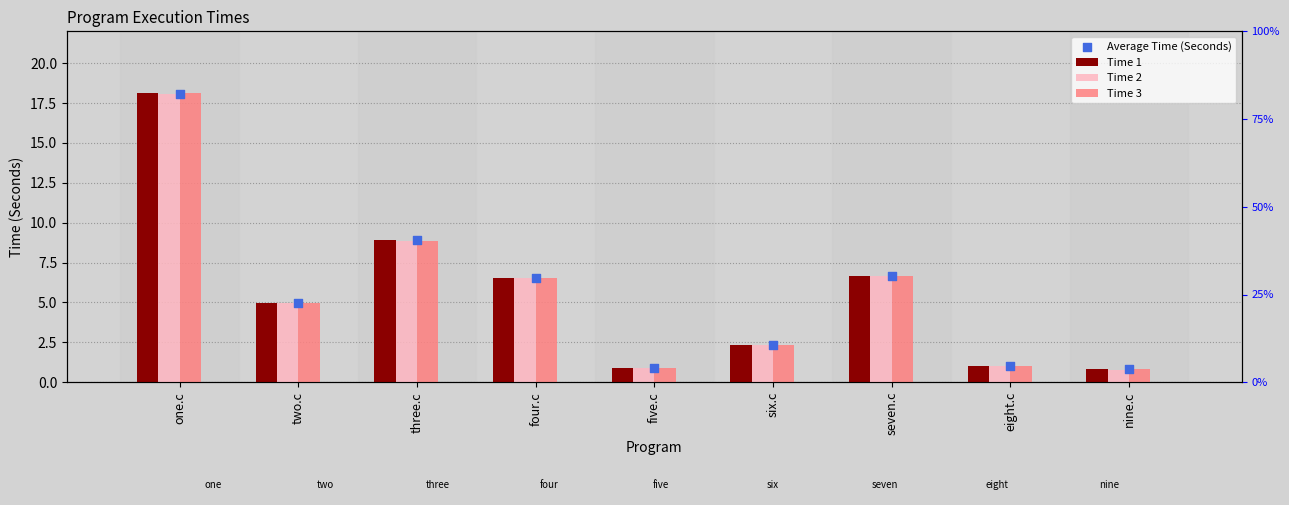

What are all the series names shown in the legend?

Time 1, Time 2, Time 3, Average Time (Seconds)